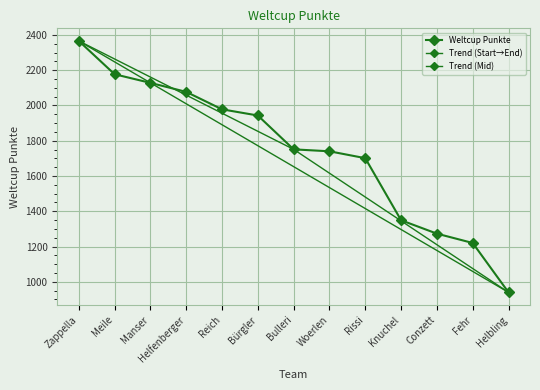

What position from the right is Rissi?

5